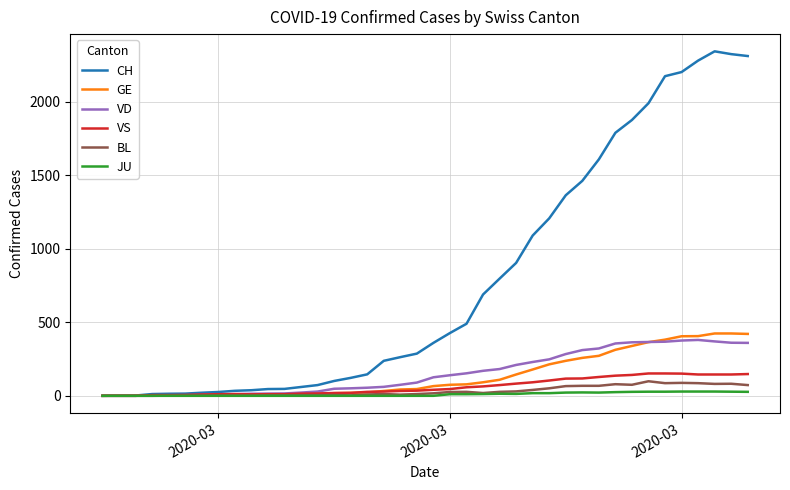

What is the highest value of the VD series?

380